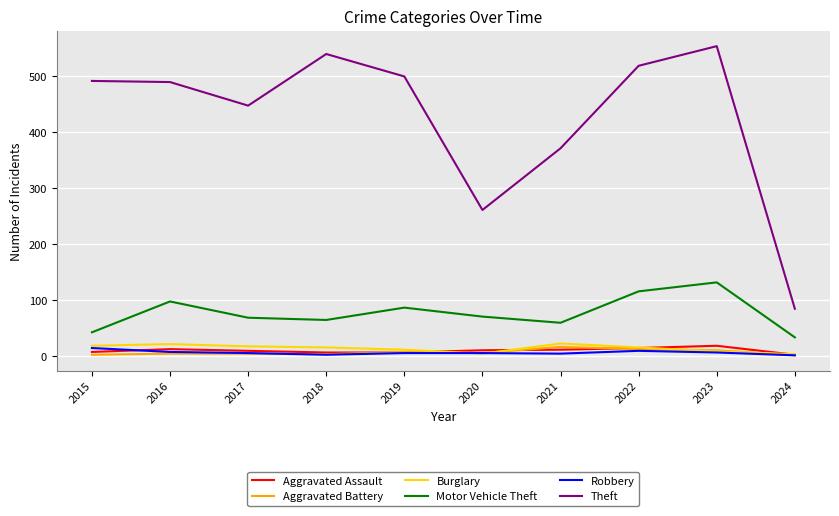

Which category has the lowest value in the Motor Vehicle Theft series?

2024